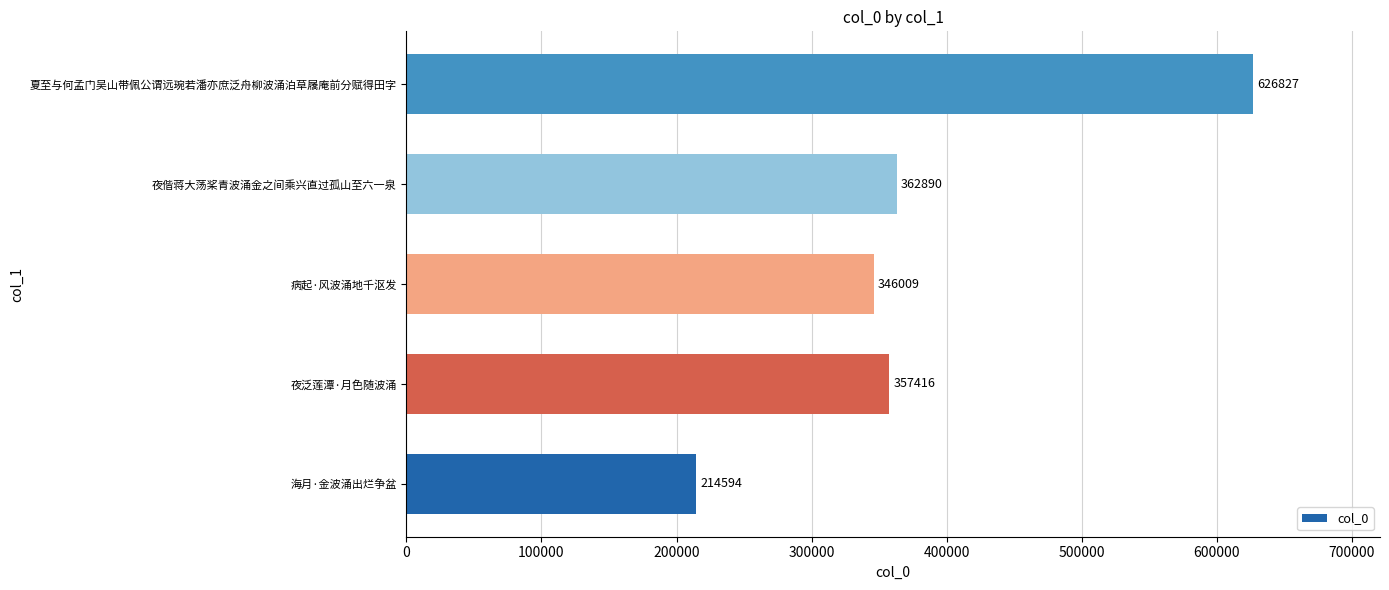

How many bars are there in total?

5